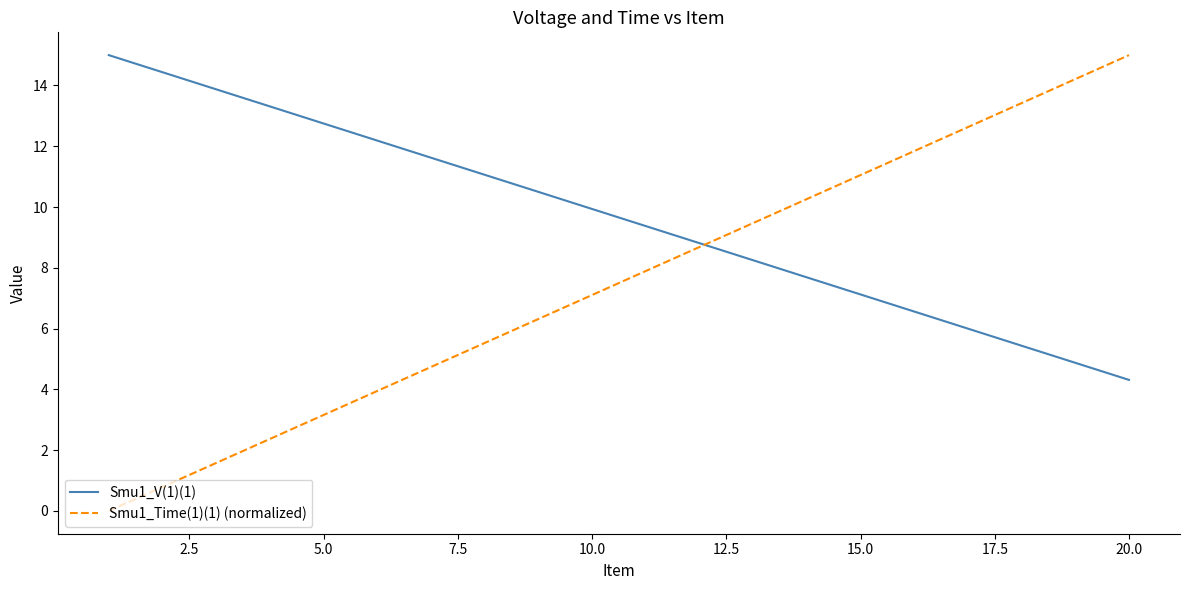

Which series has the largest total across all categories?

Smu1_V(1)(1)